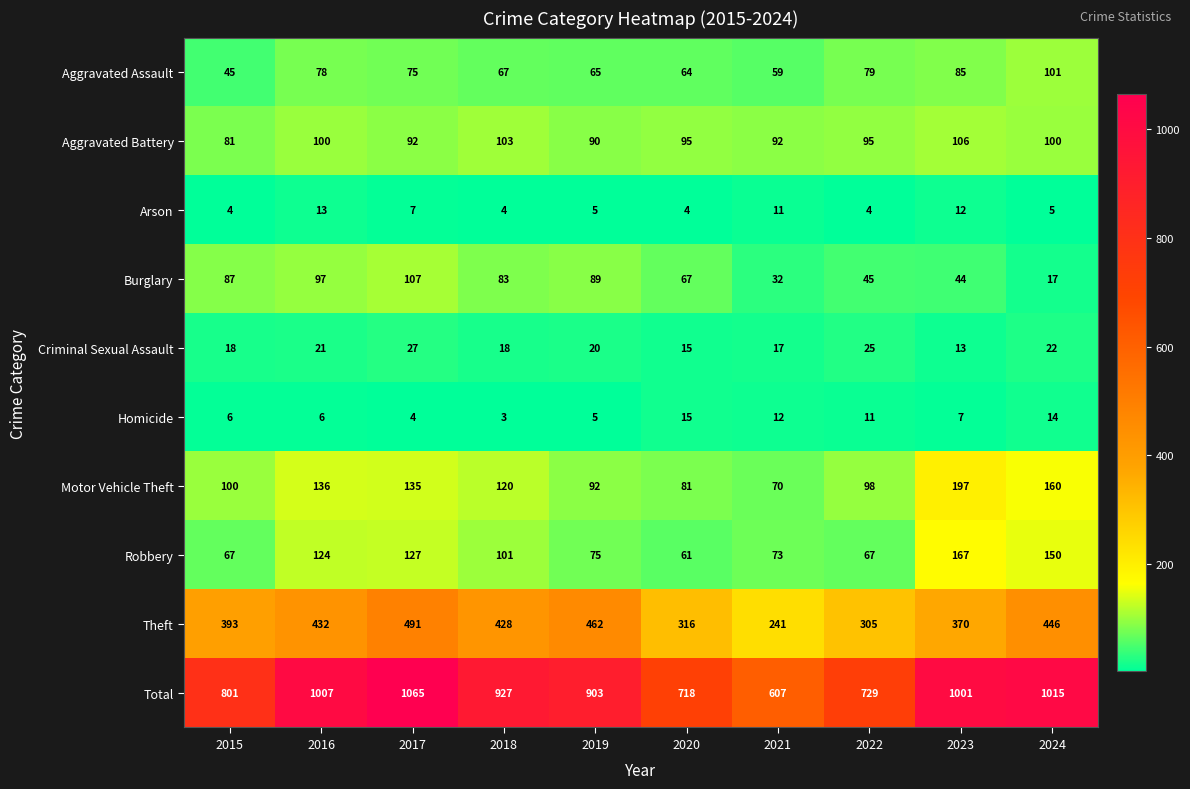

Which series changed the most between 2020 and 2023?

Total